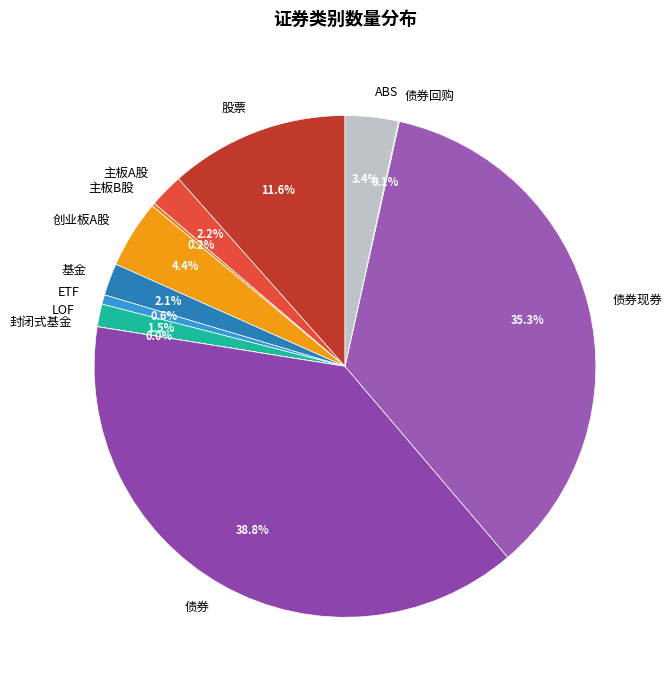

How much of the chart is everything except 股票?

88.4%